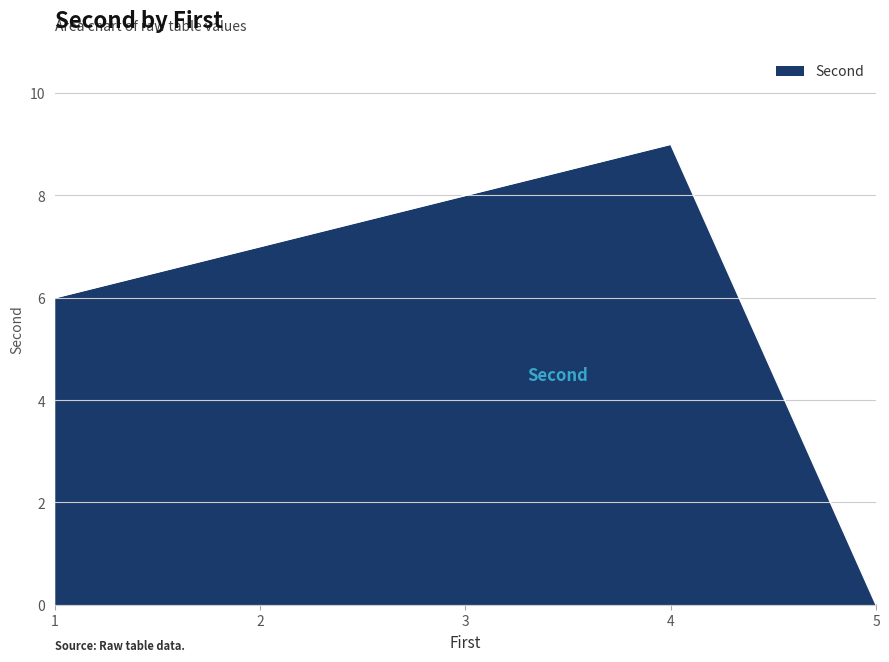

What is the change in value from 1 to 5?

-6